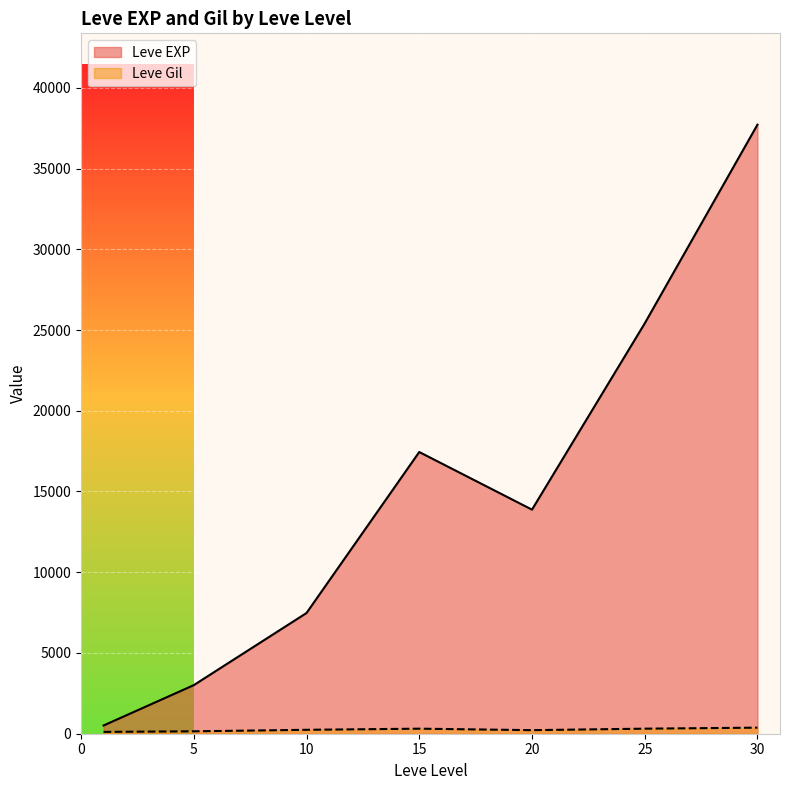

How many lines are shown in the chart?

2